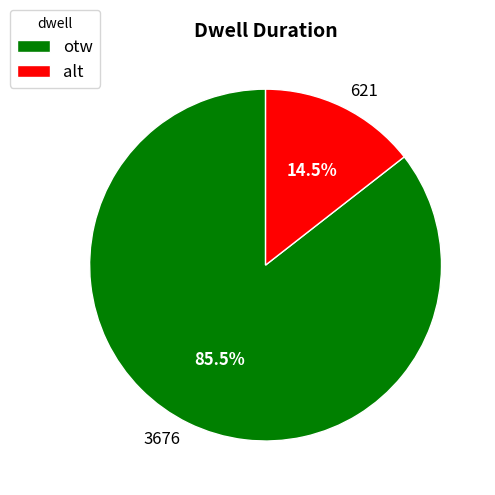

Rank the categories by value from lowest to highest.

alt, otw